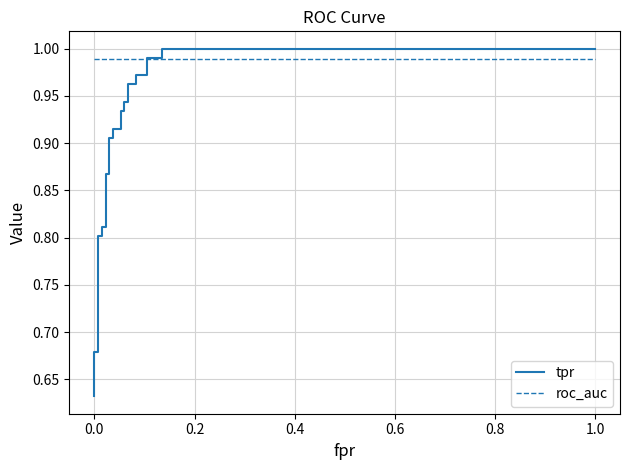

What is the average value of the roc_auc series?

1.0